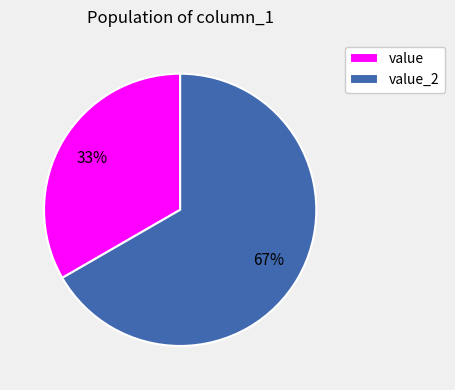

Is there any slice that represents more than half of the pie?

Yes